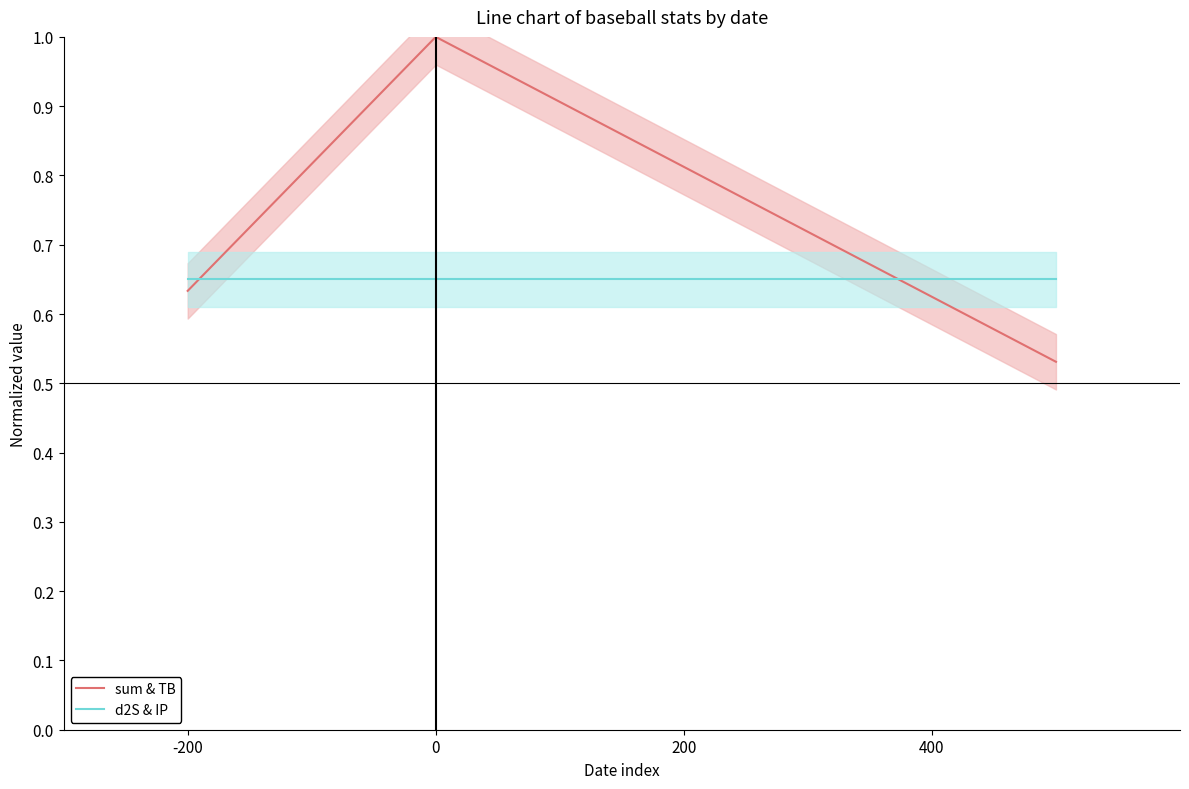

What is the highest value of the sum & TB series?

1.0